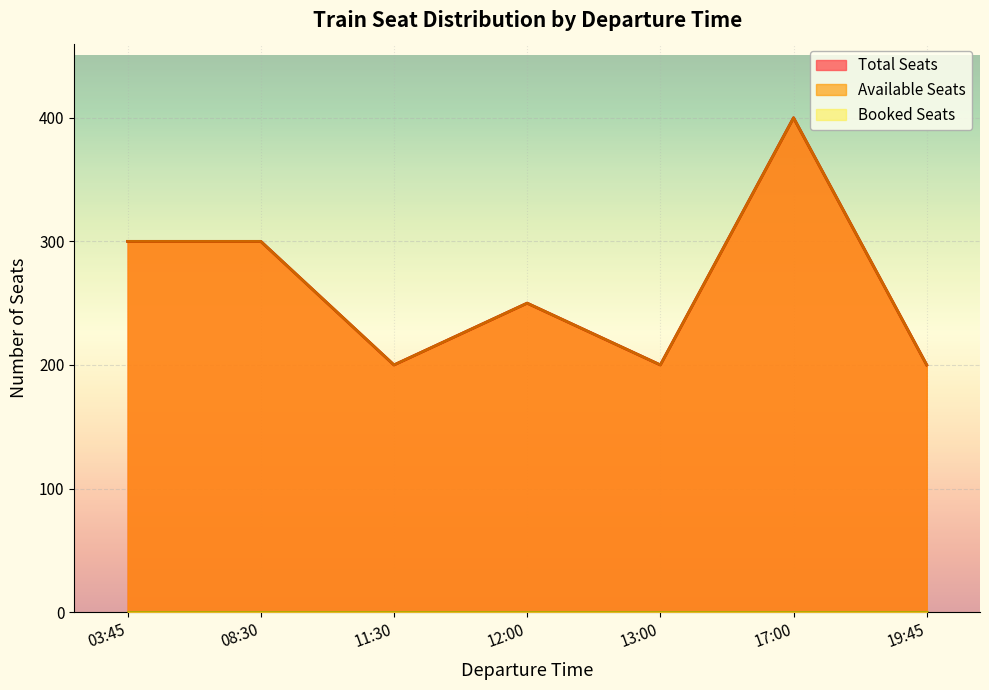

Does the chart display data point markers on the line(s)?

No